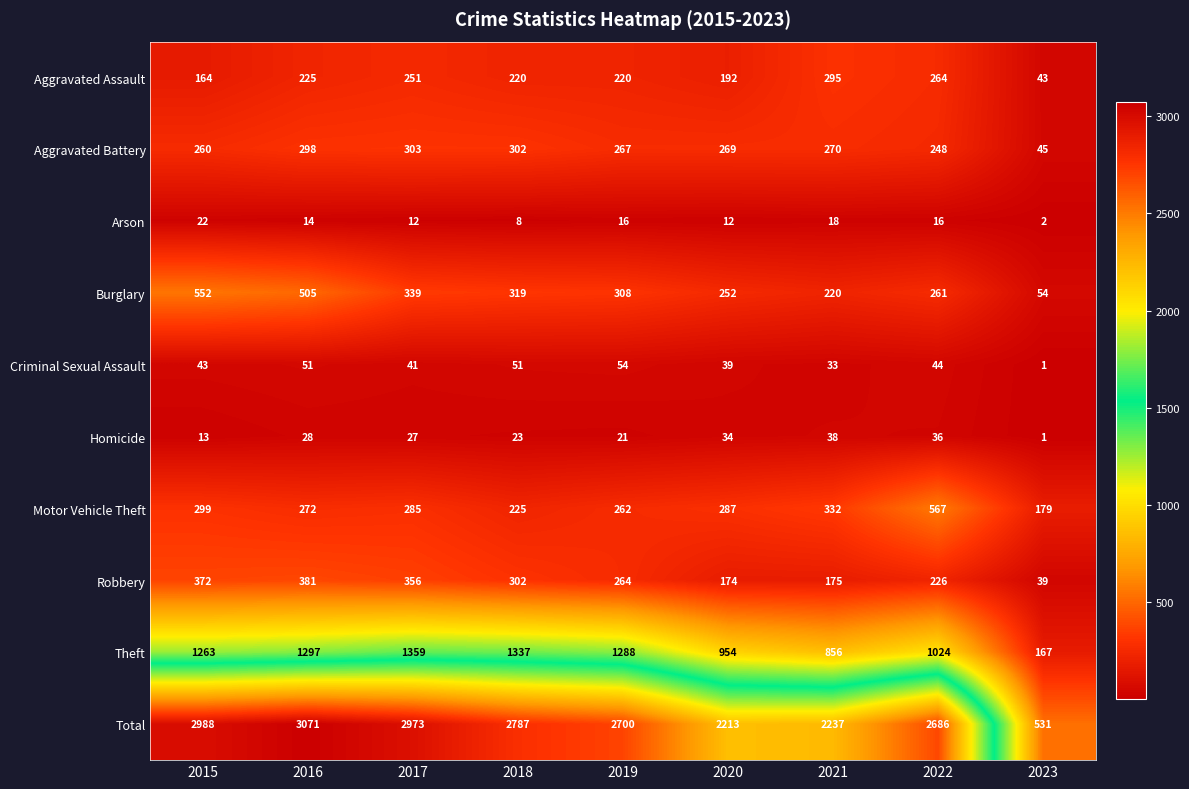

What is the difference between the maximum and minimum values in the Total series?

2540